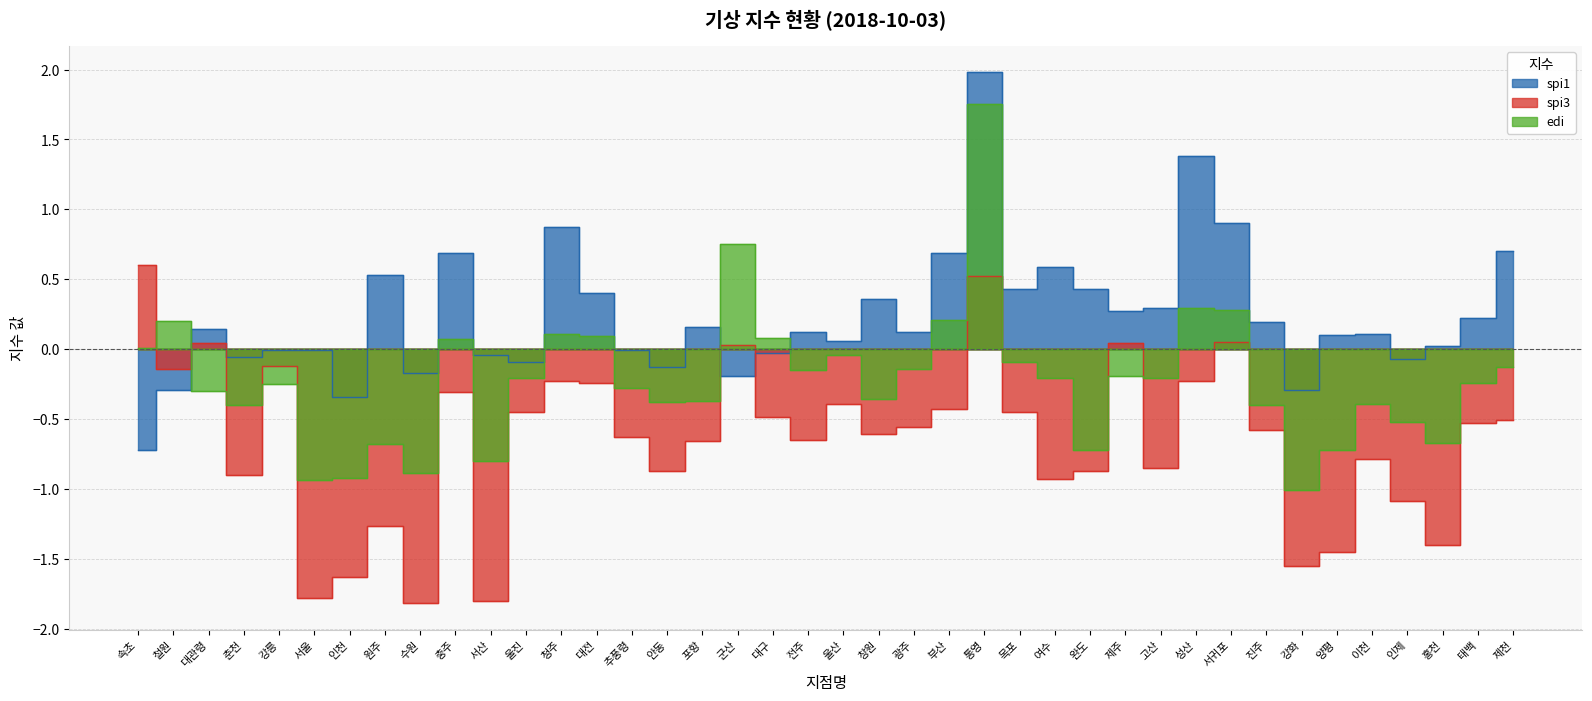

What is the difference between the maximum and minimum values in the spi1 series?

2.7